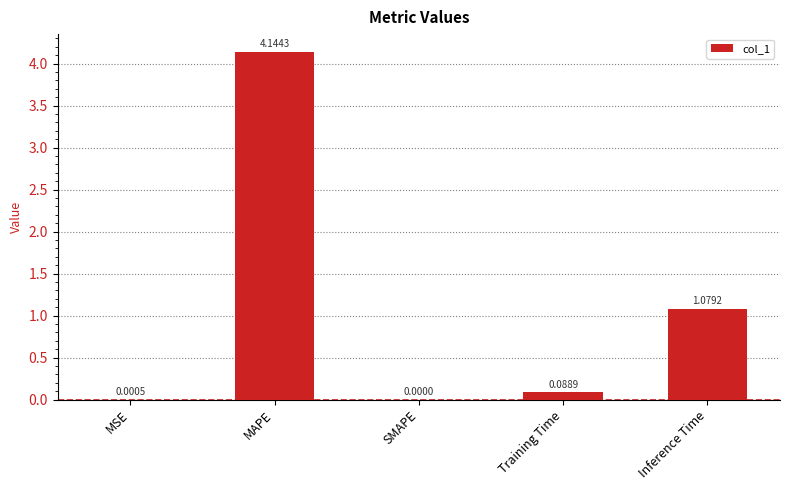

What is the ratio of the value at Inference Time to the value at MAPE?

0.3